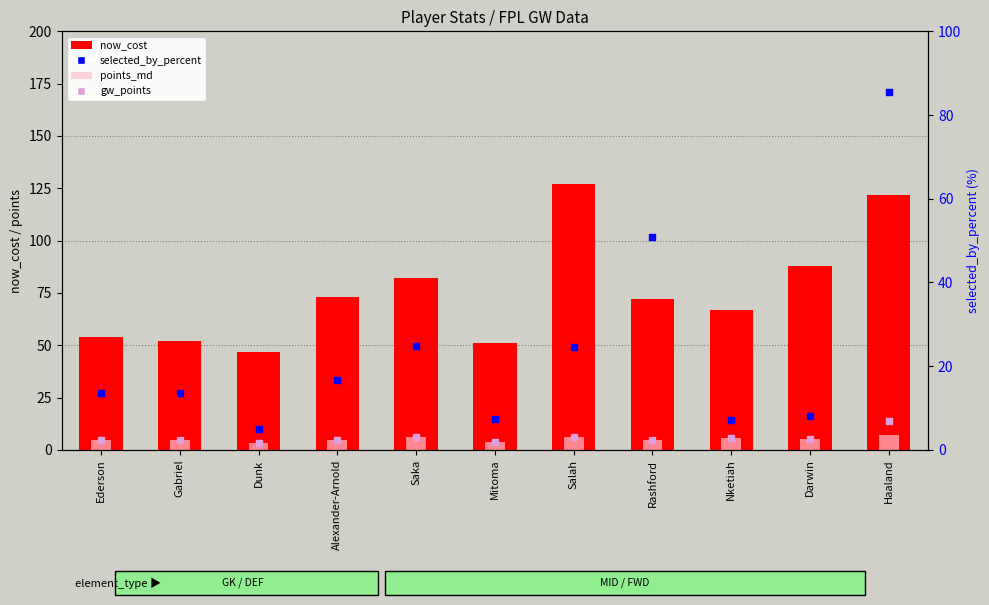

Is the value of now_cost at Ederson greater than the value of selected_by_percent at Gabriel?

Yes